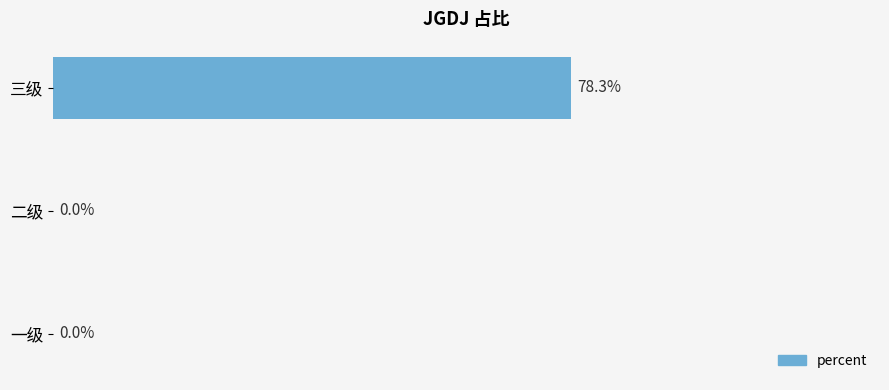

Which has a higher value, 二级 or 三级?

三级